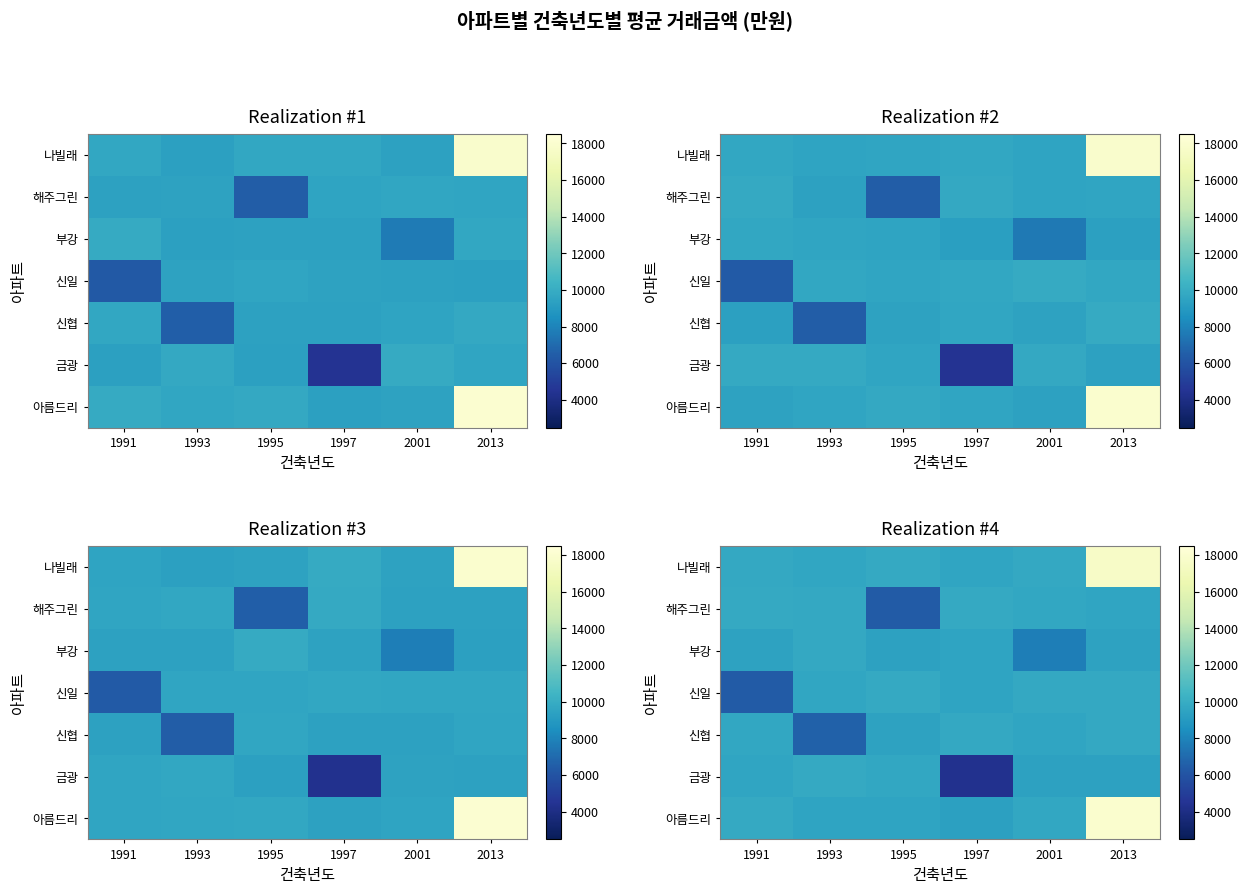

What is the spread (max minus min) of values at 1995?

3440.1